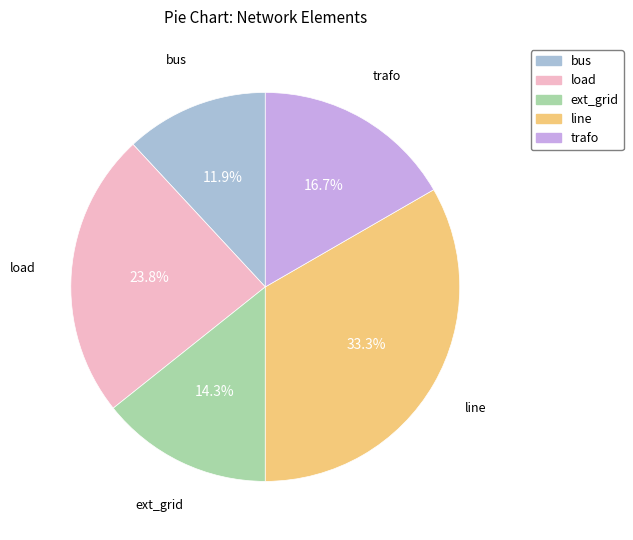

To the nearest percent, what portion does line represent?

33%